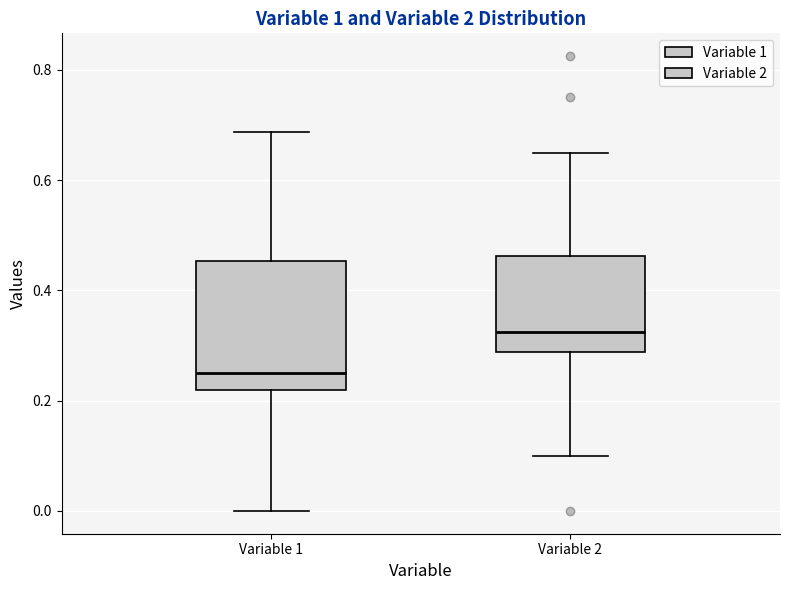

Which box has the lowest median line?

Variable 1